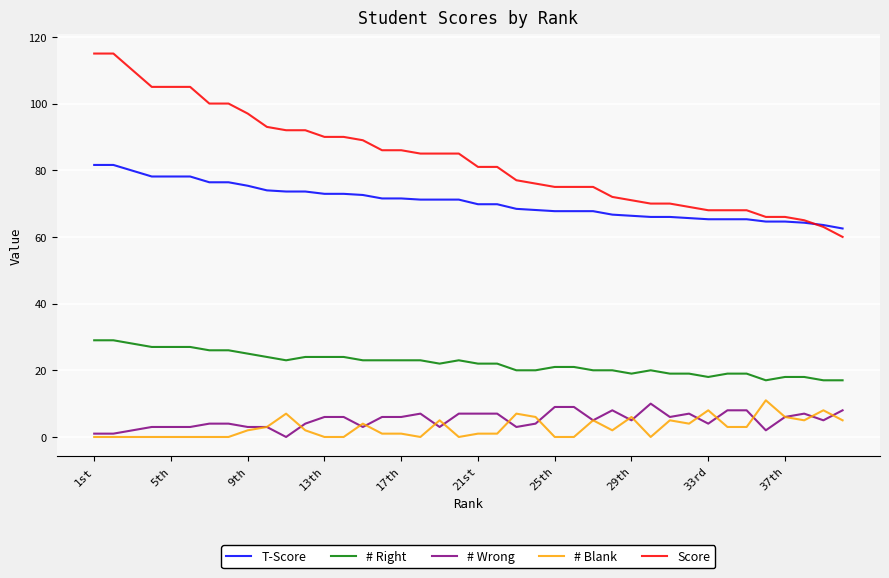

Which series has the widest spread of values?

Score